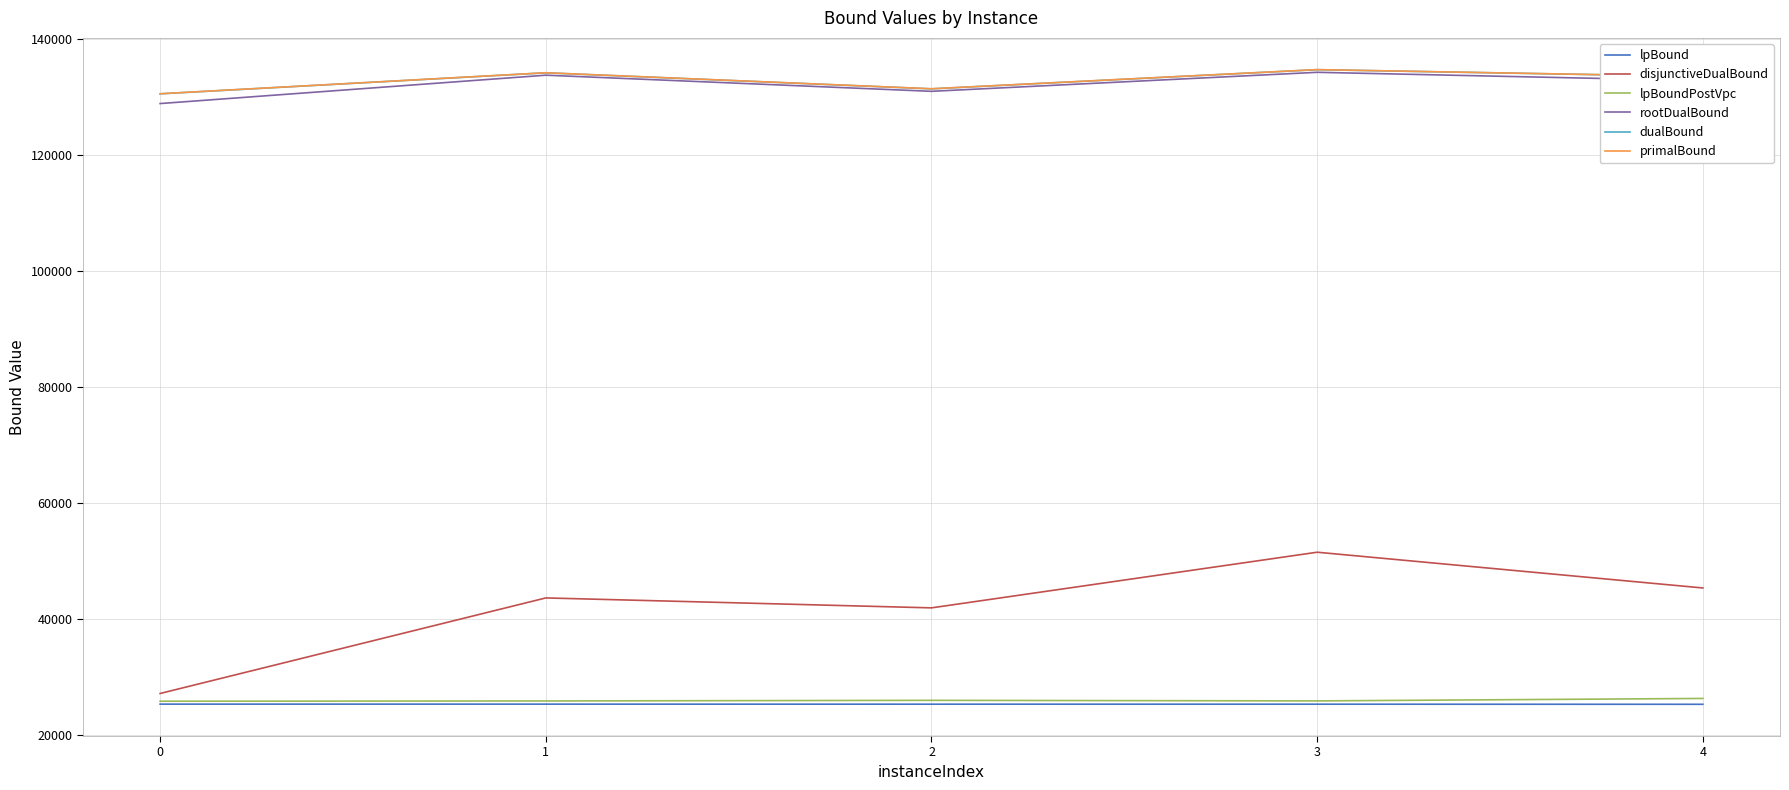

At which category is the sum across all series the highest?

3